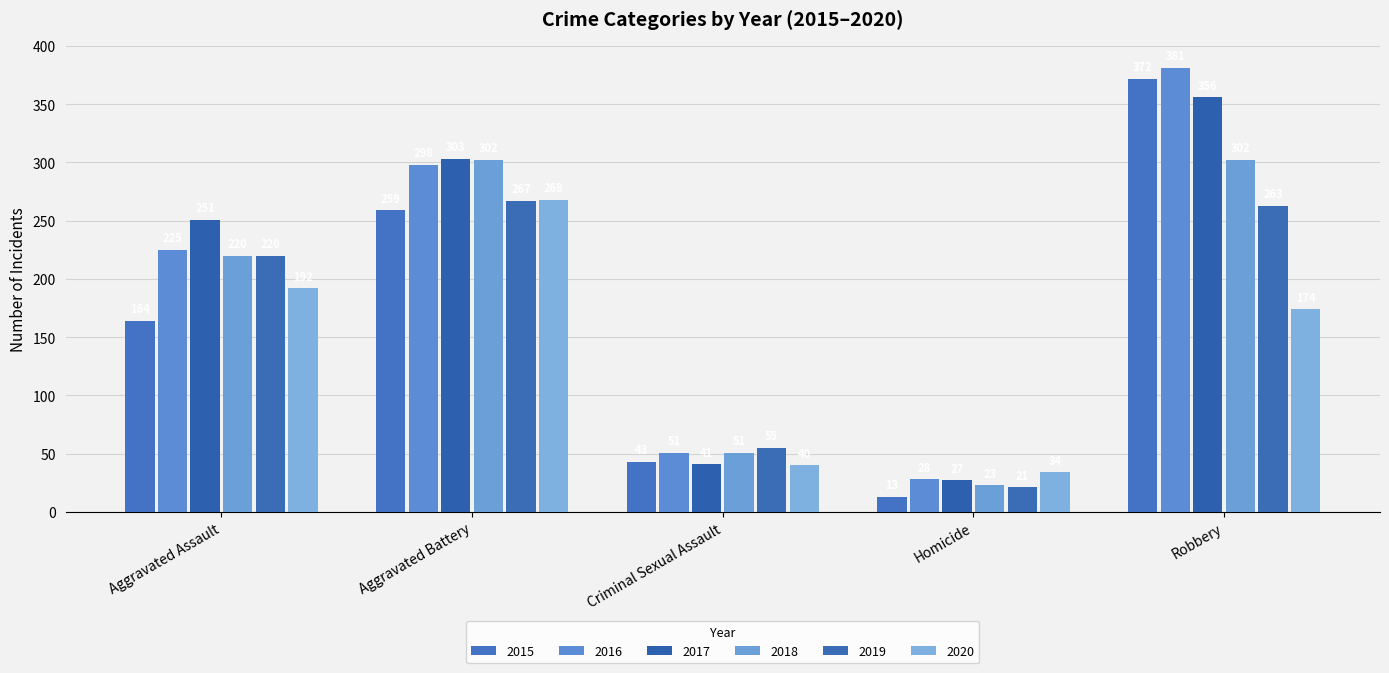

Which series has the largest total across all categories?

2016